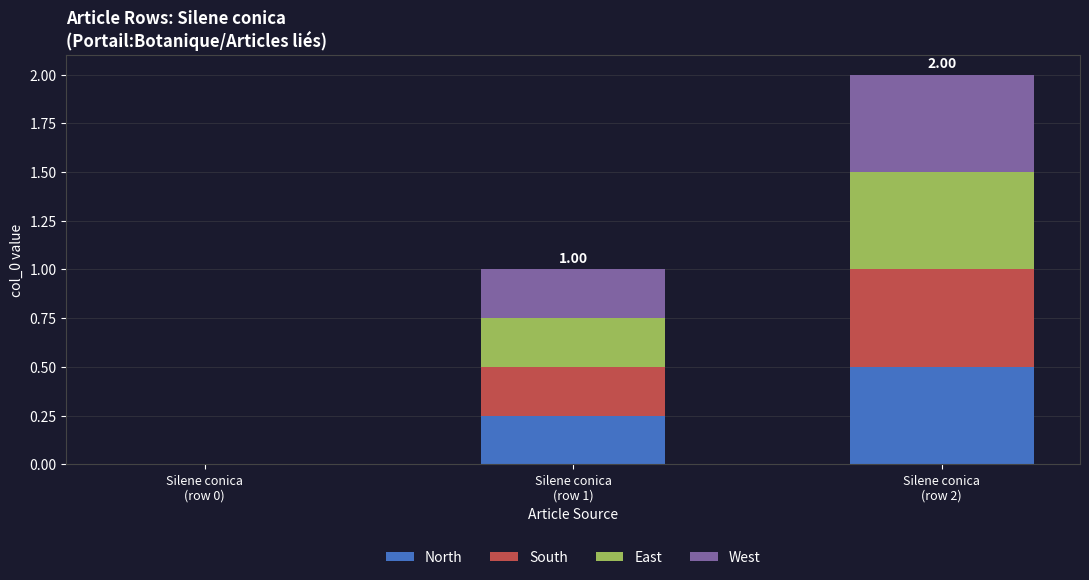

What is the sum of all North values?

0.8